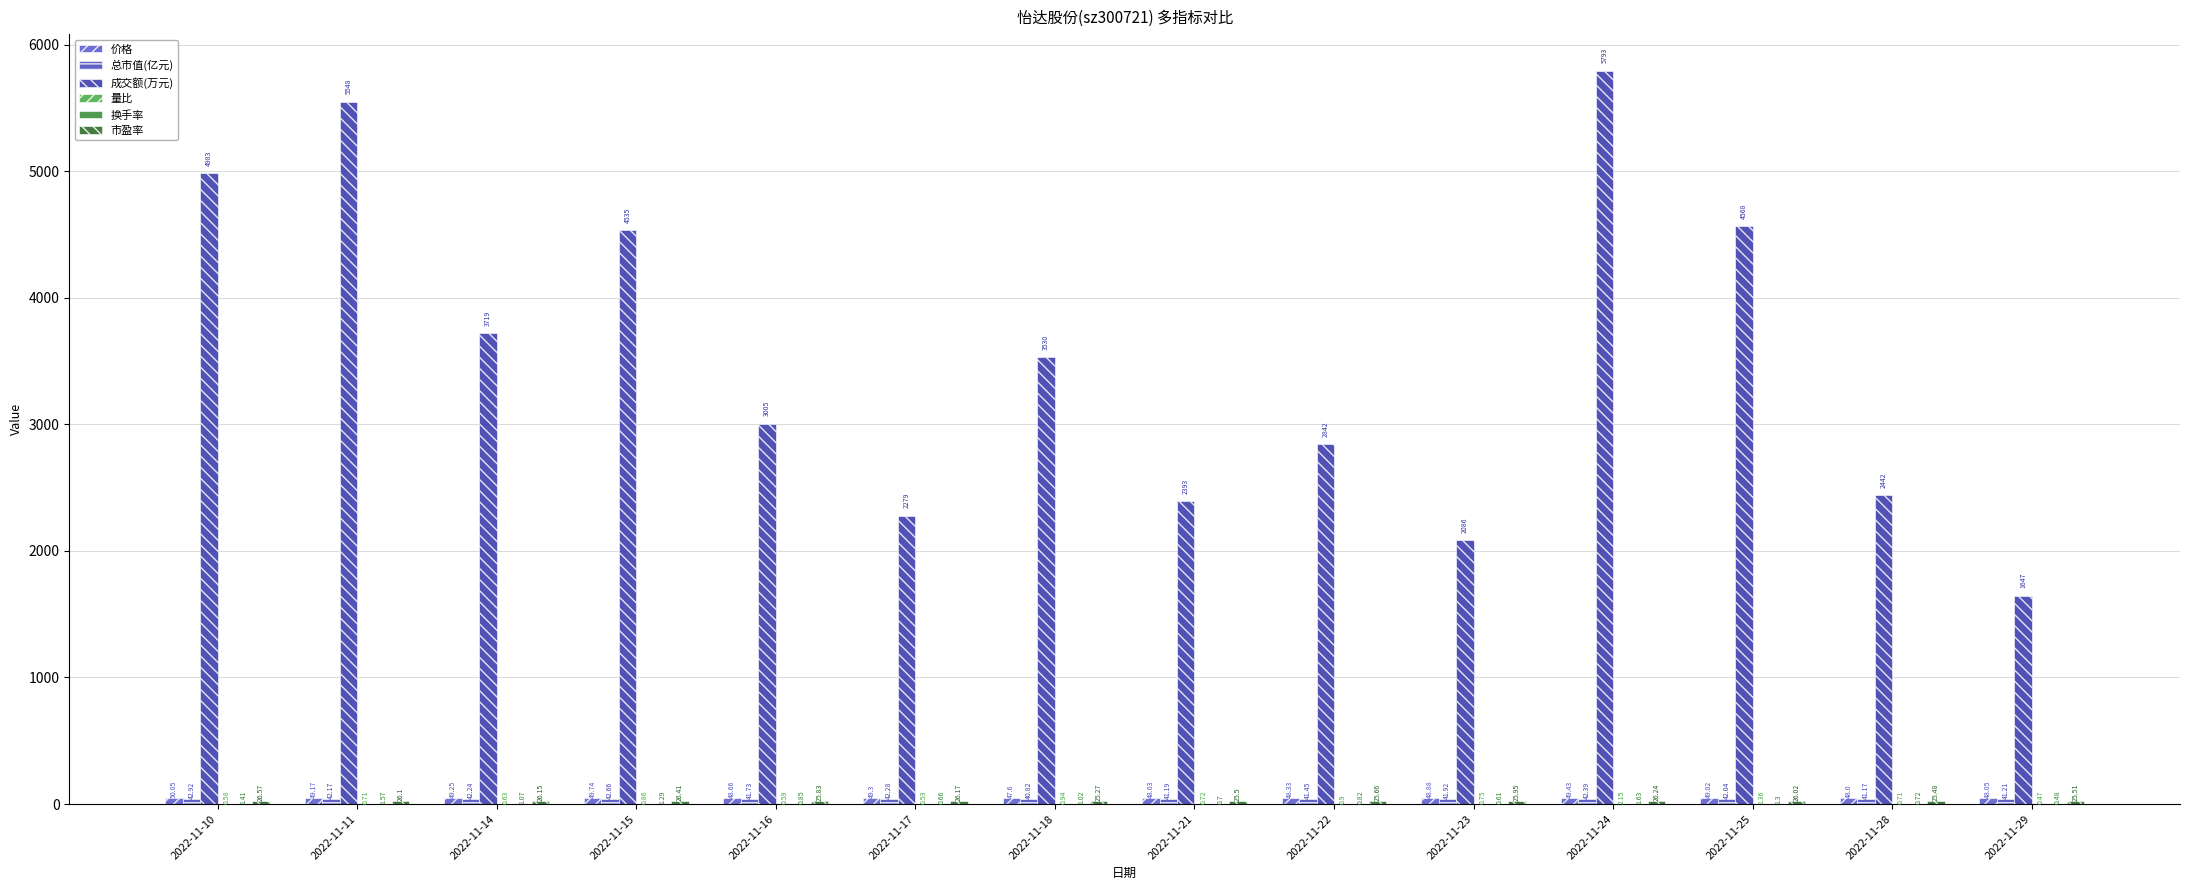

Which category has the highest value in the 总市值(亿元) series?

2022-11-10